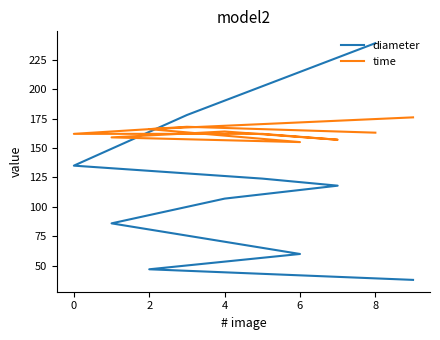

What is the minimum value shown in the chart?

38